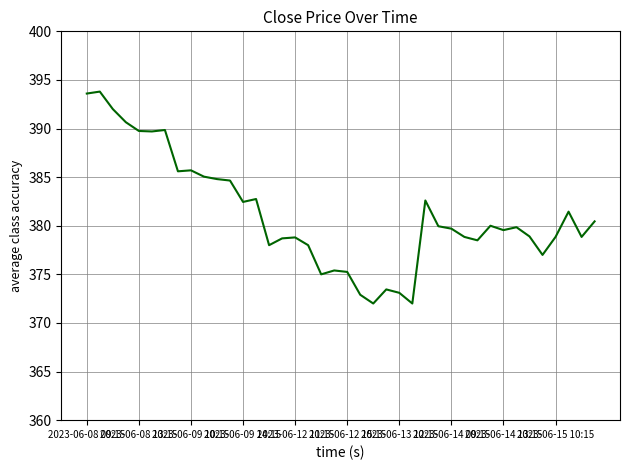

What is the maximum value shown in the chart?

393.8